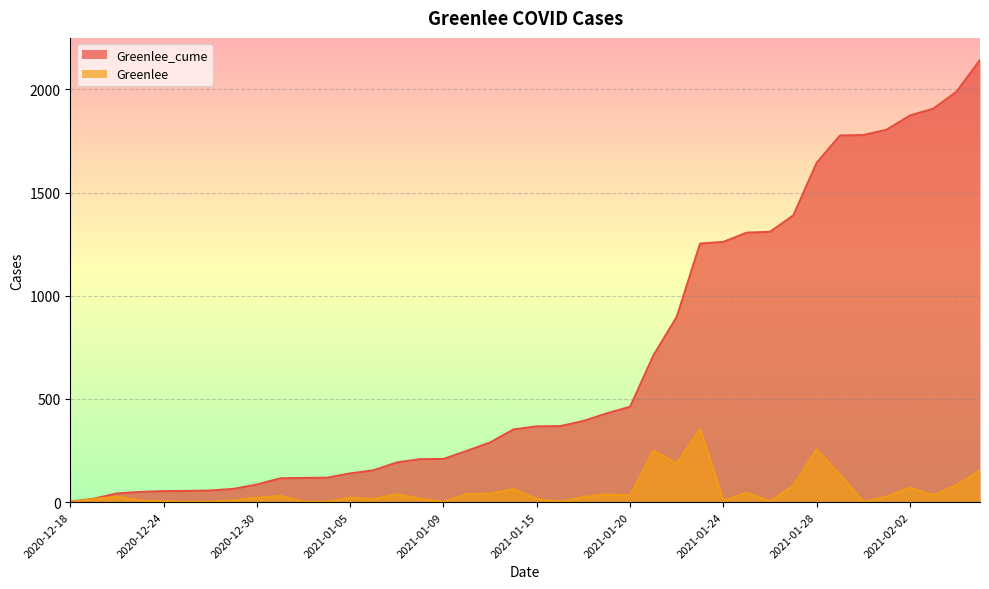

How many interior local valleys does the Greenlee series have?

11